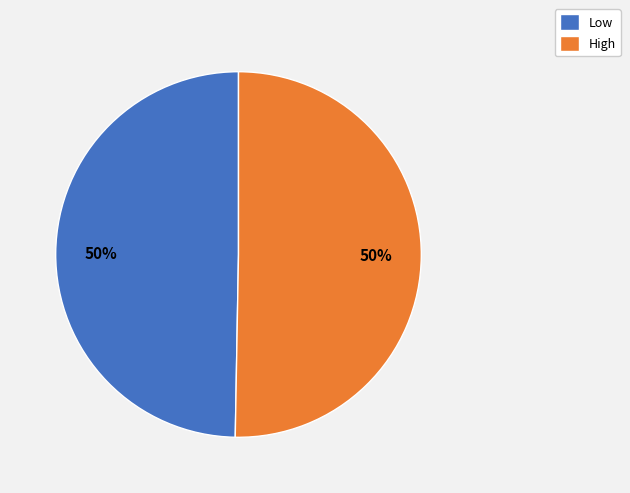

To the nearest percent, what percentage of the pie is High?

50%